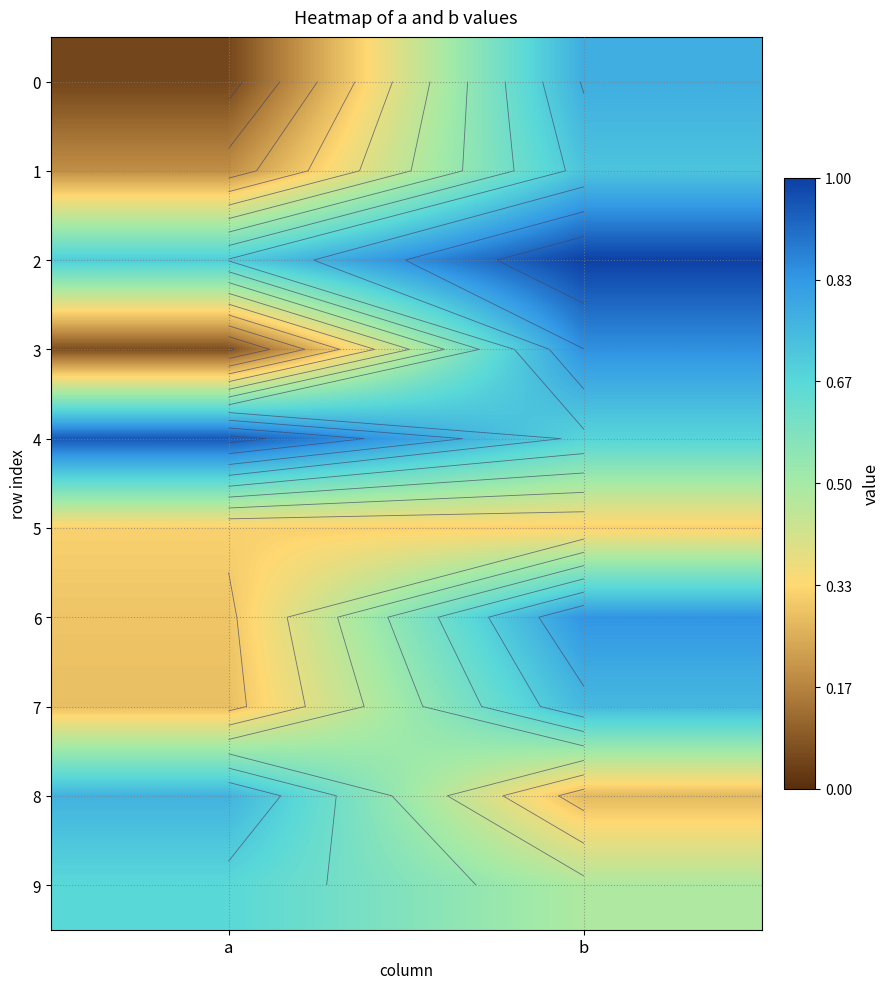

The value of 5 at a is 0.3. True or false?

True